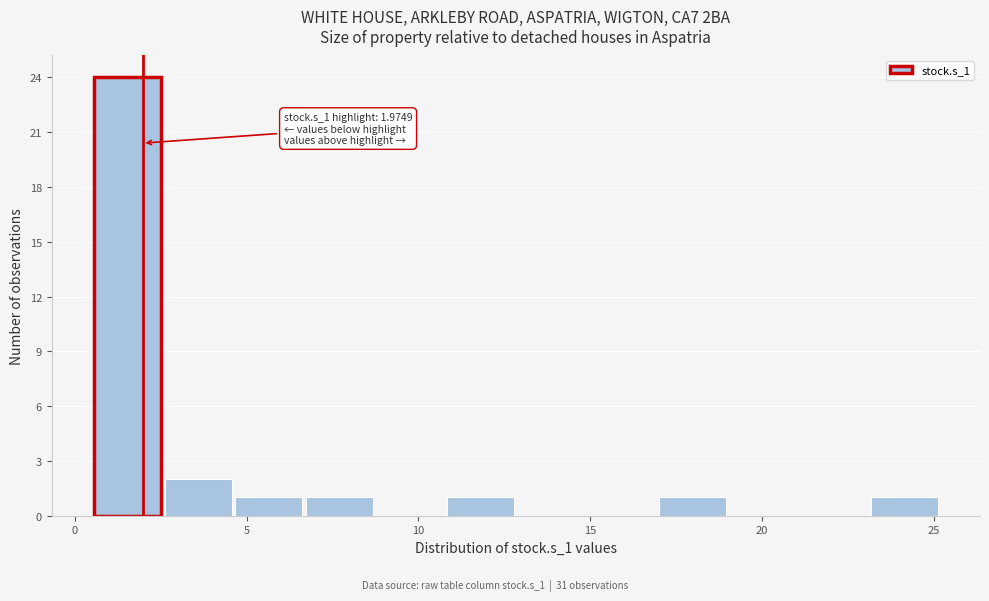

Which range on the x-axis has the tallest bar?

0.5 to 2.5